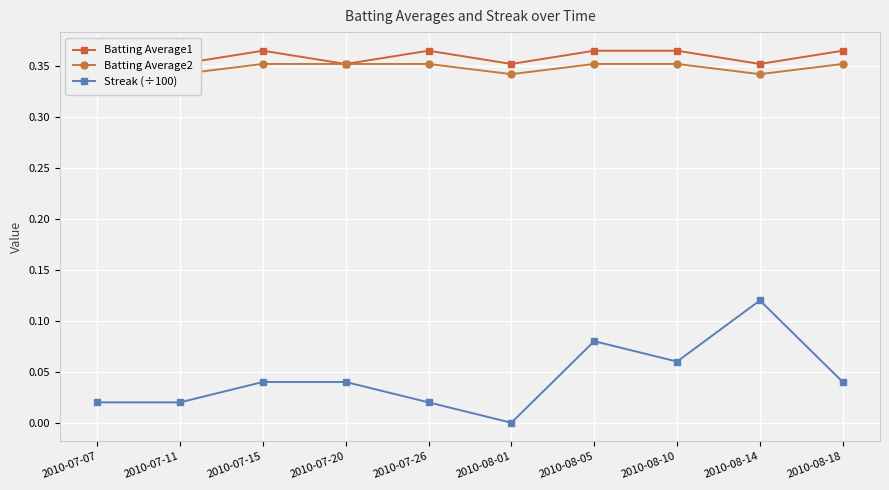

In Batting Average2, how many points are lower than both neighbors (excluding endpoints)?

3